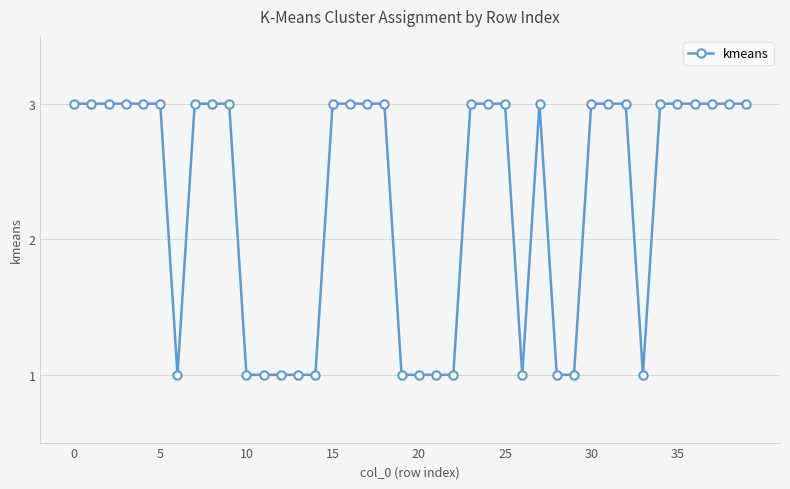

What is the maximum value shown in the chart?

3